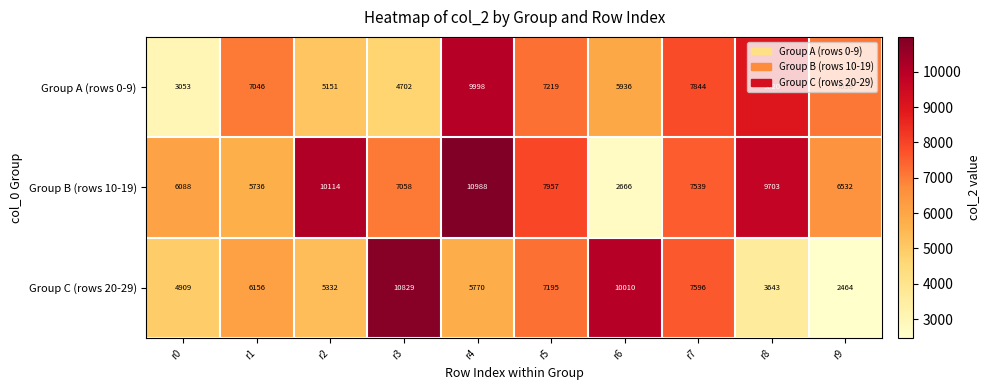

Which series has the largest range (max minus min)?

Group C (rows 20-29)